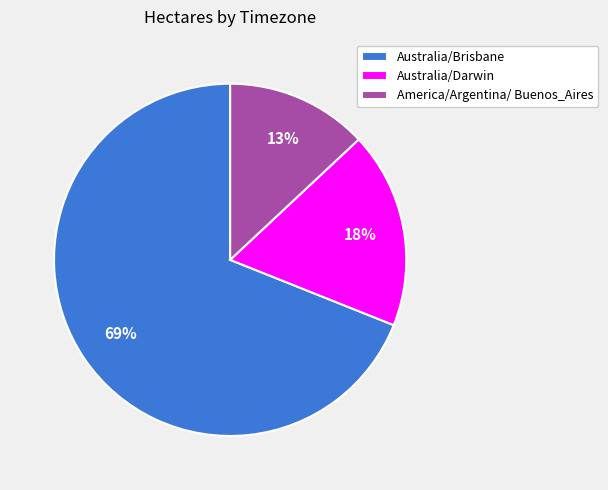

Is the sum of America/Argentina/ Buenos_Aires and Australia/Darwin greater than half?

No